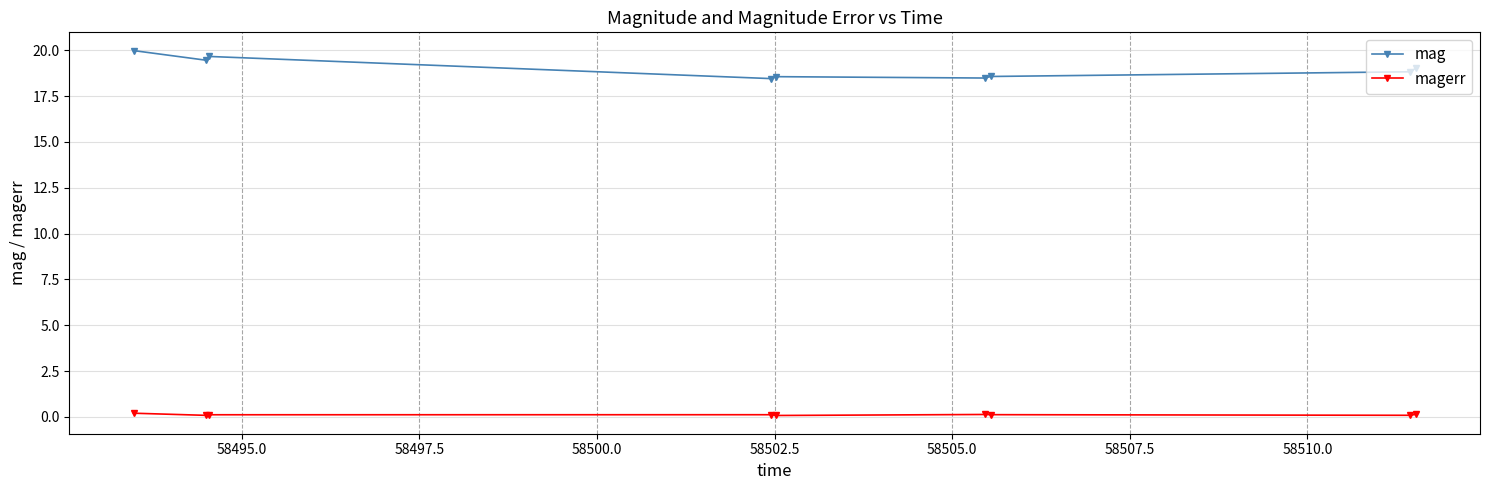

What is the difference between the second highest and second lowest values in the magerr series?

0.1